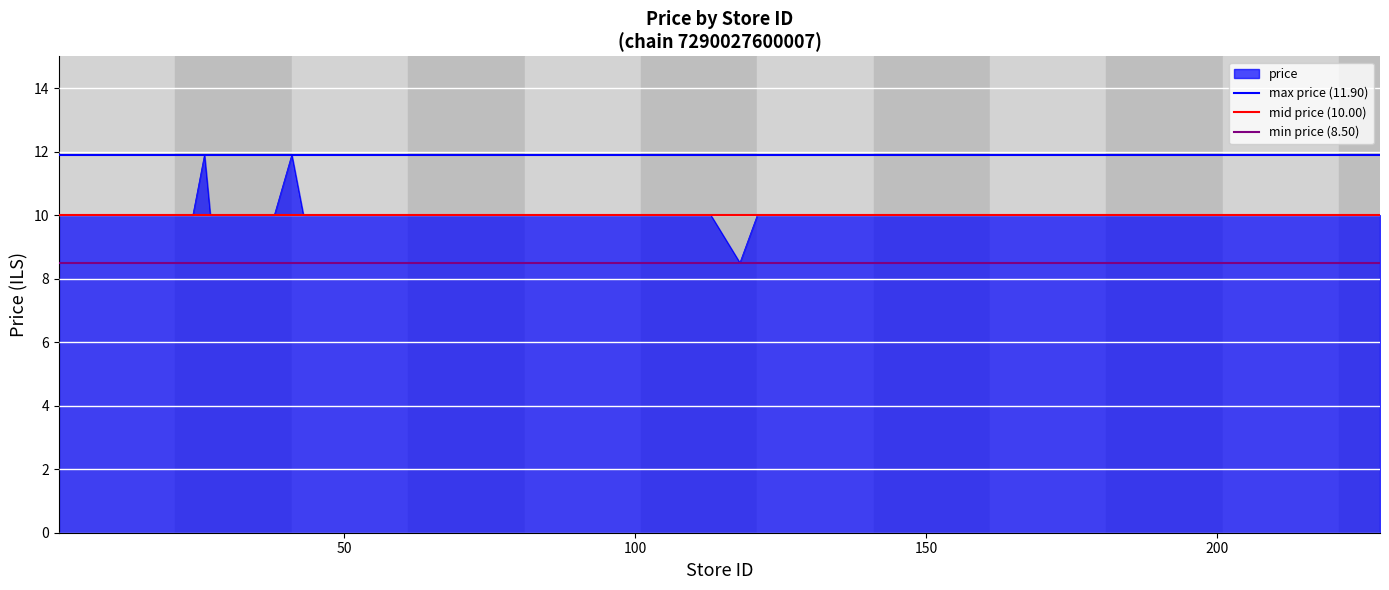

How many lines are shown in the chart?

3